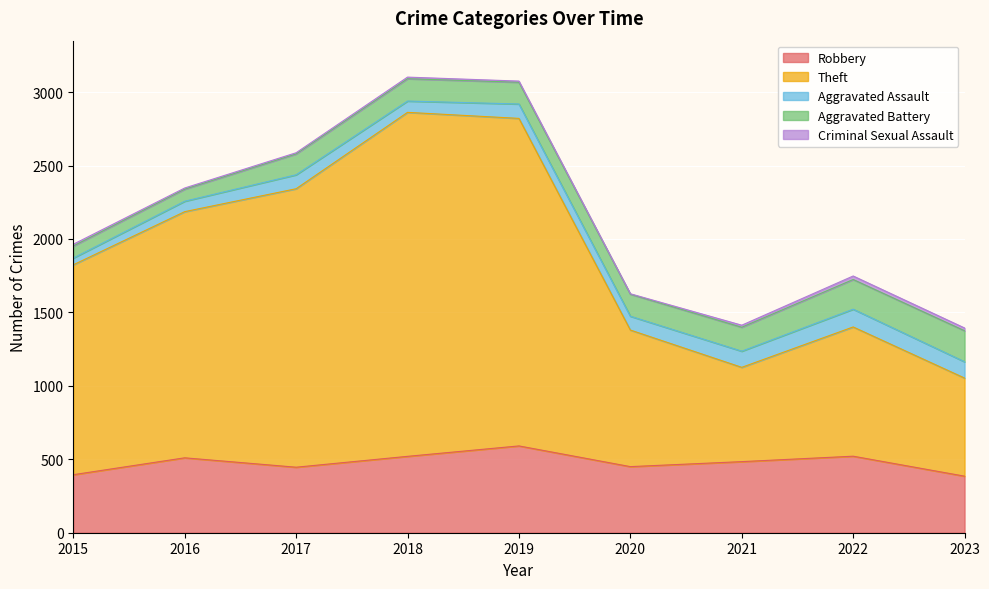

Does the chart display data point markers on the line(s)?

No